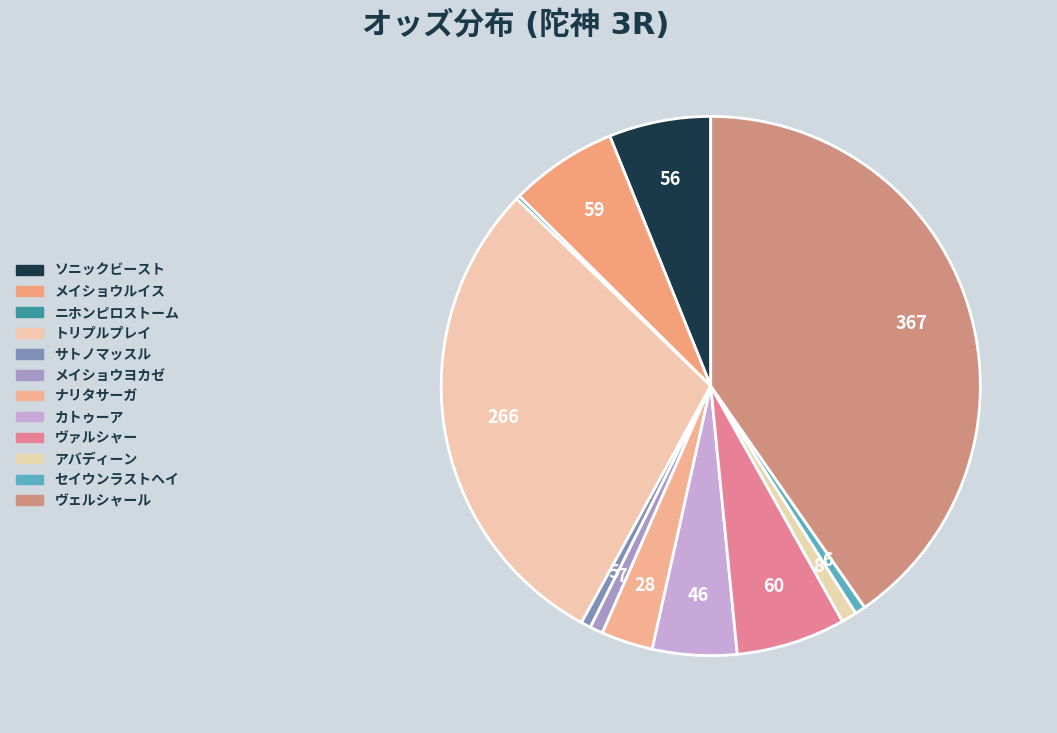

To the nearest percent, what is the difference between the ナリタサーガ and アバディーン slice percentages?

2%